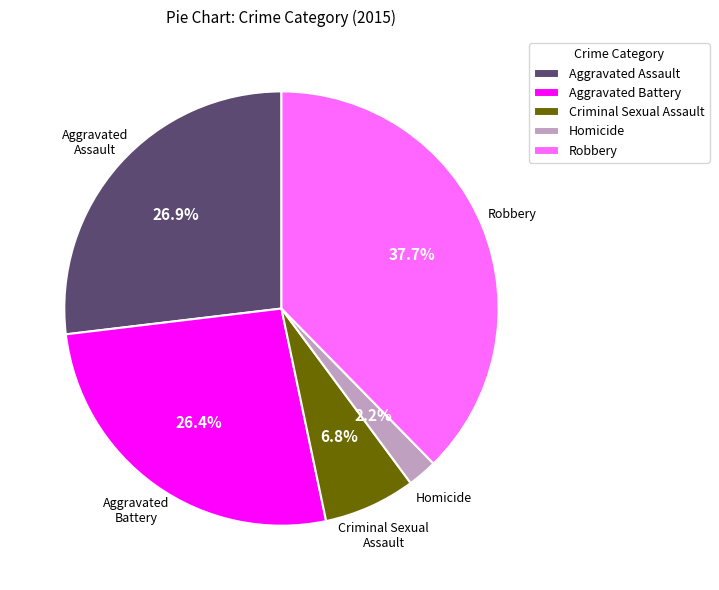

What portion of the pie excludes Criminal Sexual Assault?

93.2%